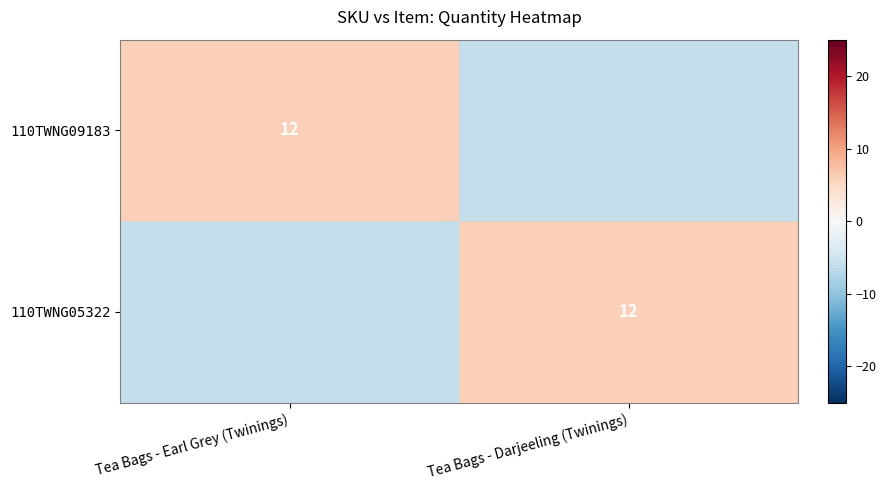

The 110TWNG09183 series shows 12 at Tea Bags - Earl Grey (Twinings). True or false?

True